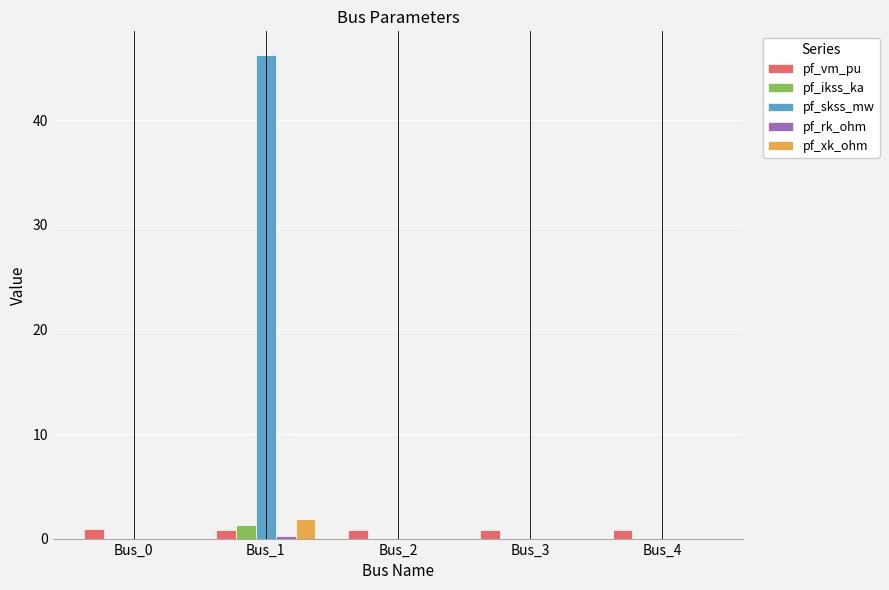

What is the highest value of the pf_xk_ohm series?

1.9